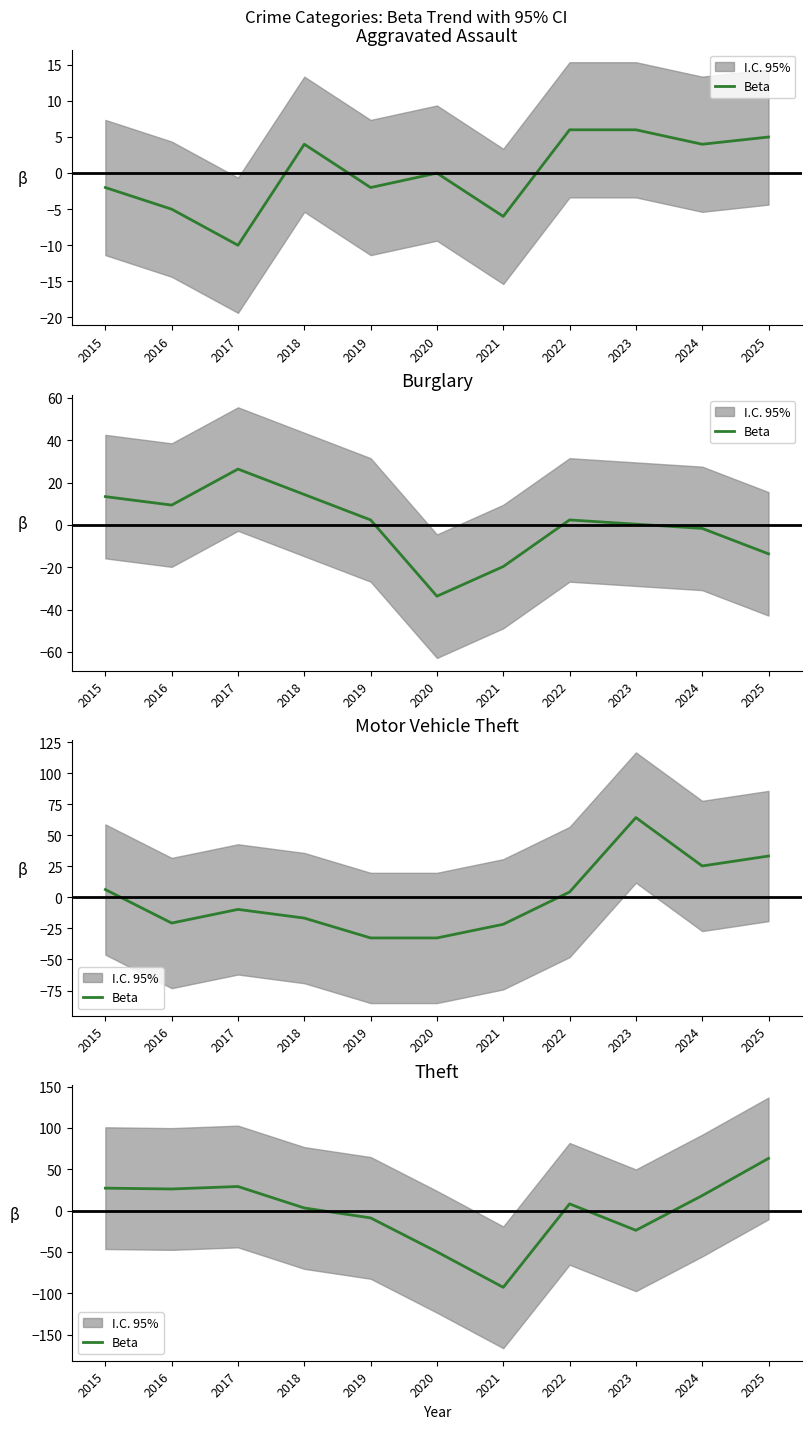

Approximately how many times larger is the value at 2024 compared to 2018?

5.7